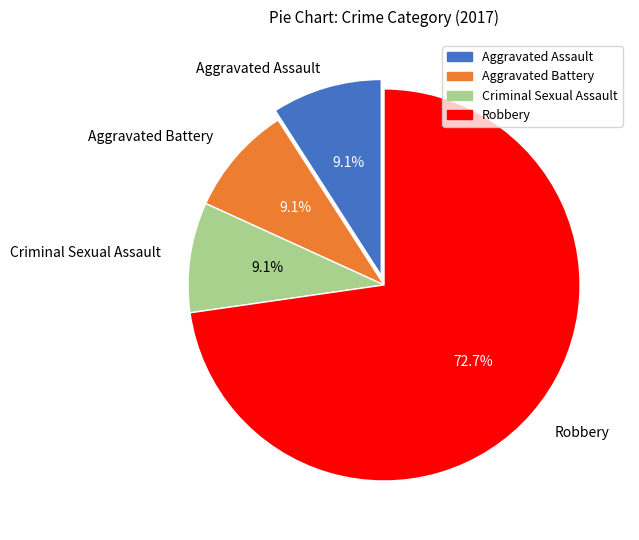

How many segments does this pie chart have?

4